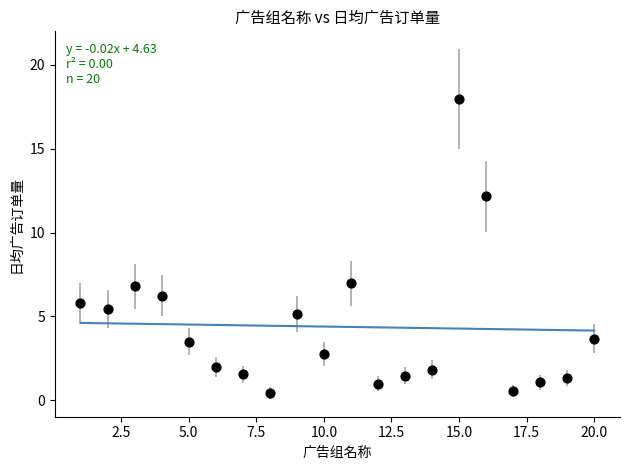

What is the range of X values (max minus min)?

19.0